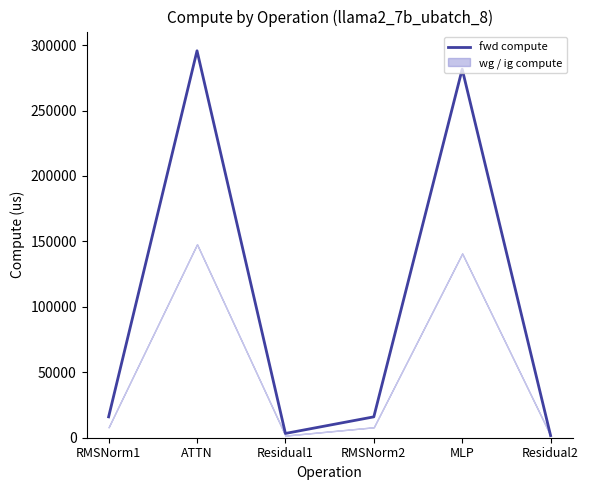

At which category does the data reach its first local valley?

Residual1